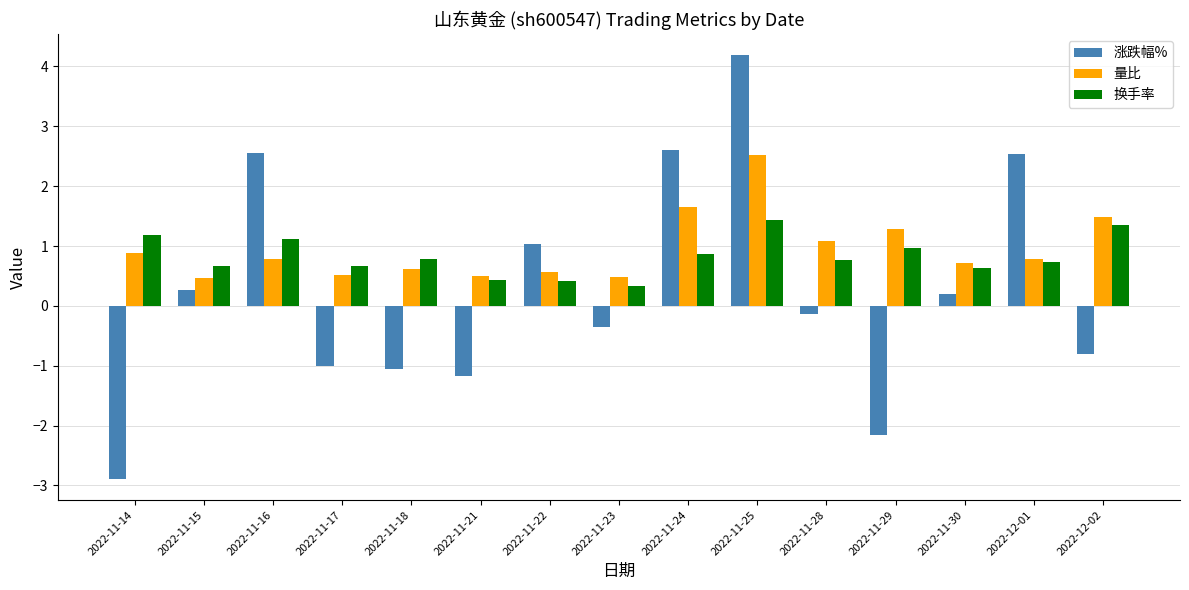

What is the average value of the 涨跌幅% series?

0.3